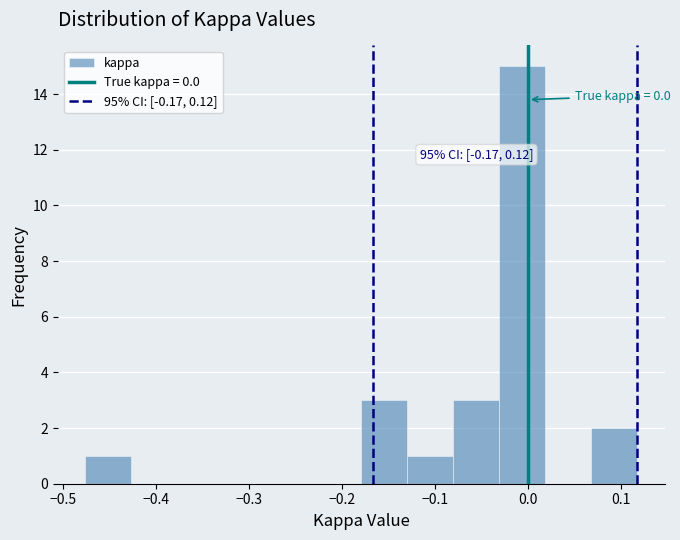

Which range on the x-axis has the tallest bar?

-0.03 to 0.02